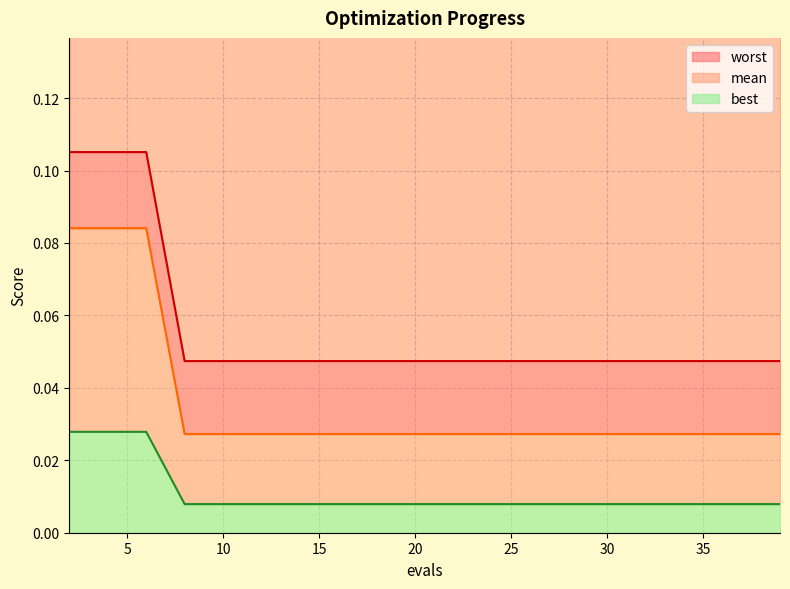

True or false: worst has more than 0 points higher than both neighbors.

False